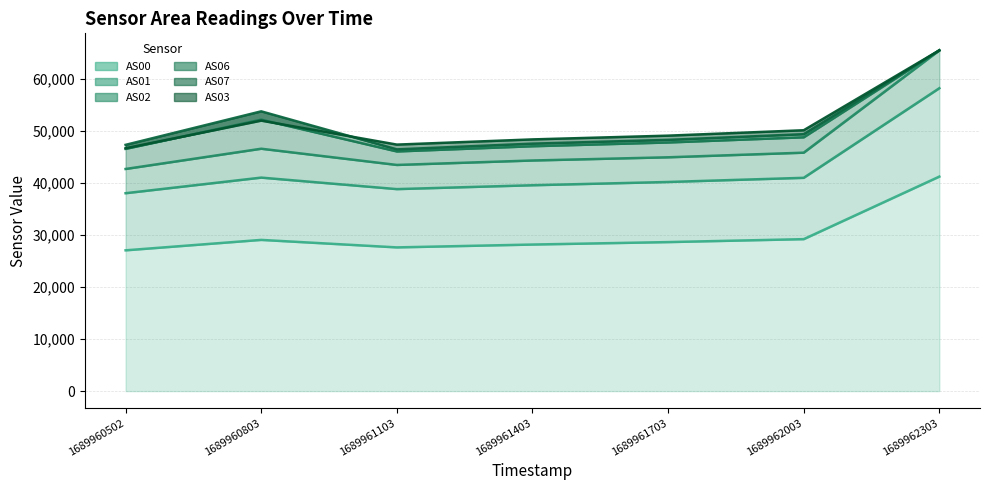

Is the value of AS06 at 1689962003 greater than the value of AS00 at 1689961403?

Yes